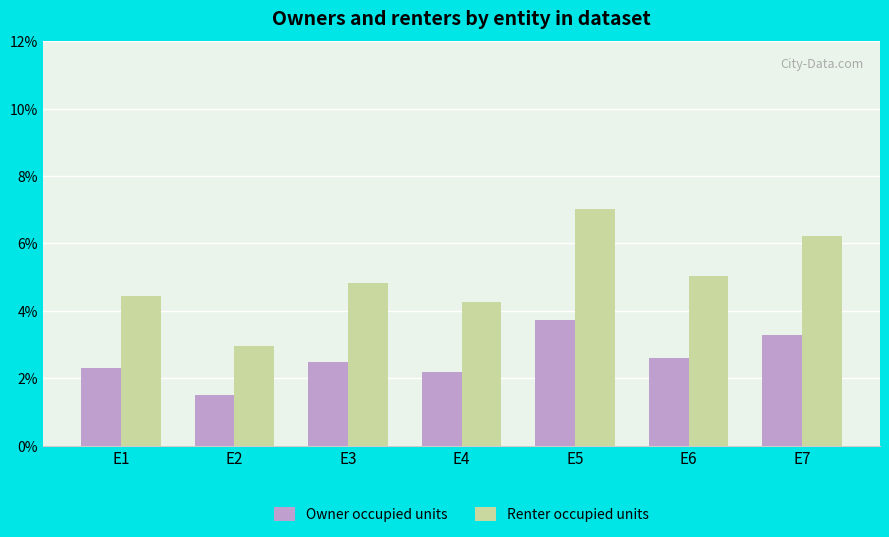

List the series in order of their peak value, lowest first.

Owner occupied units, Renter occupied units